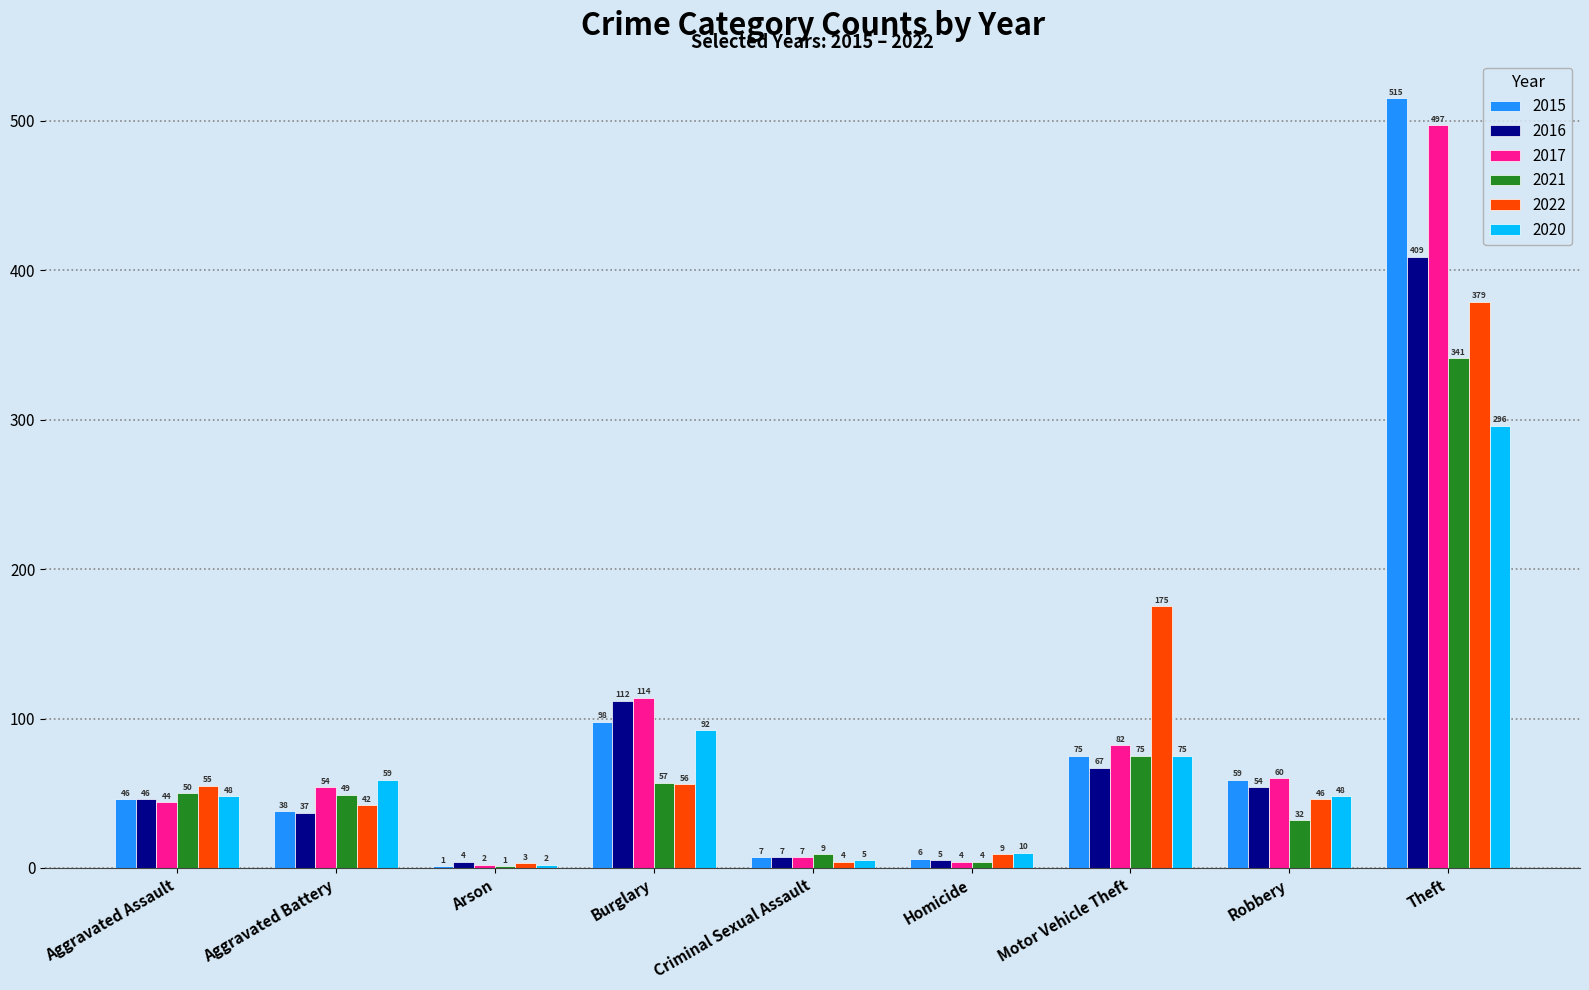

Reading left to right, list all the values displayed in this chart.

2015: 46	38	1	98	7	6	75	59	515
2016: 46	37	4	112	7	5	67	54	409
2017: 44	54	2	114	7	4	82	60	497
2021: 50	49	1	57	9	4	75	32	341
2022: 55	42	3	56	4	9	175	46	379
2020: 48	59	2	92	5	10	75	48	296